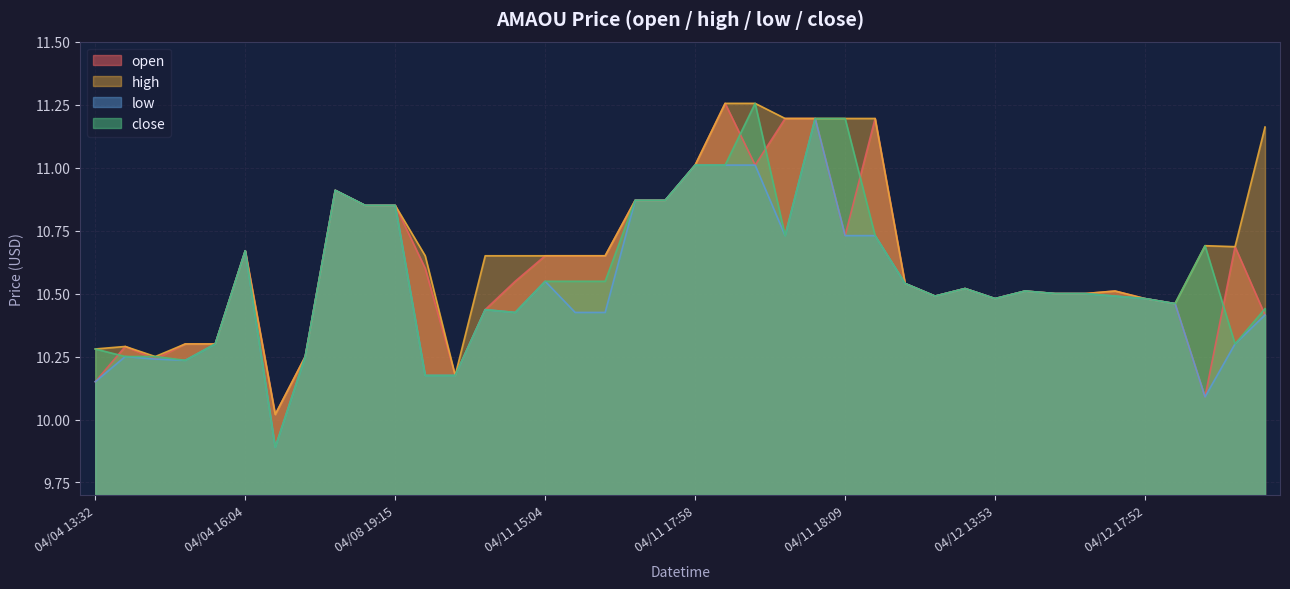

What is the label of the 34th point from the right?

2022-04-04 19:45